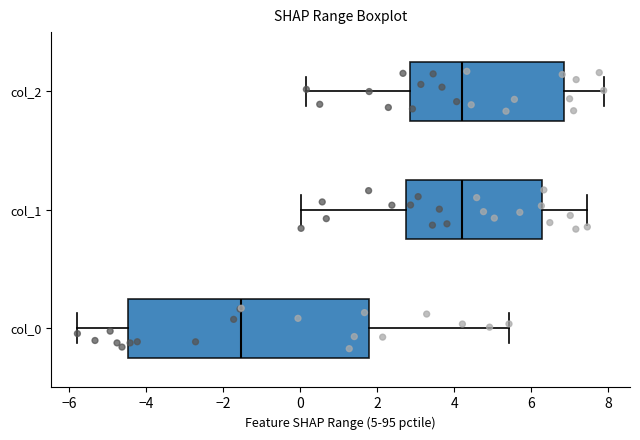

Which box is the widest, from its left edge to its right edge?

col_0